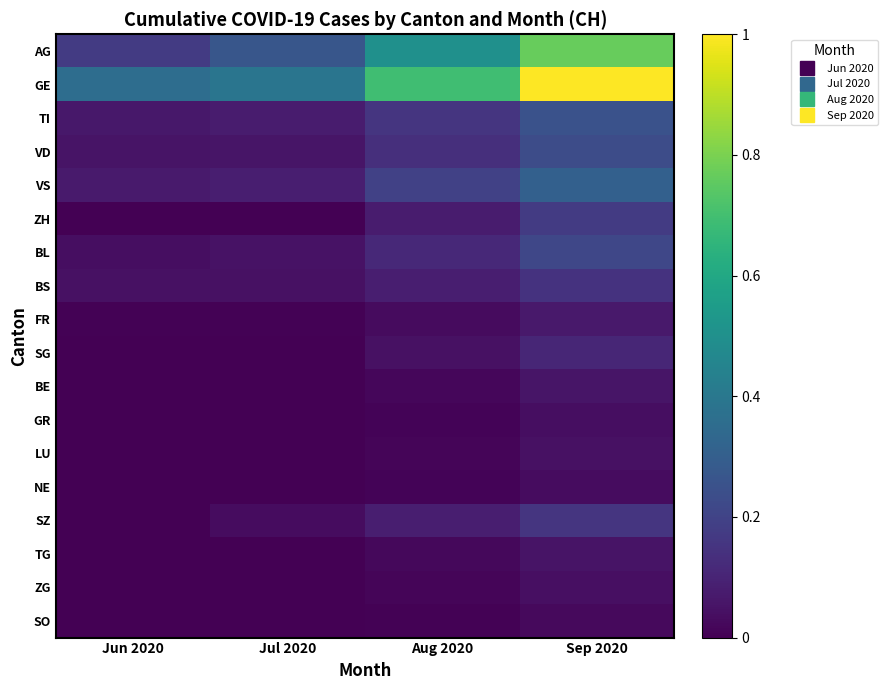

What is the maximum value shown in the chart?

1.0